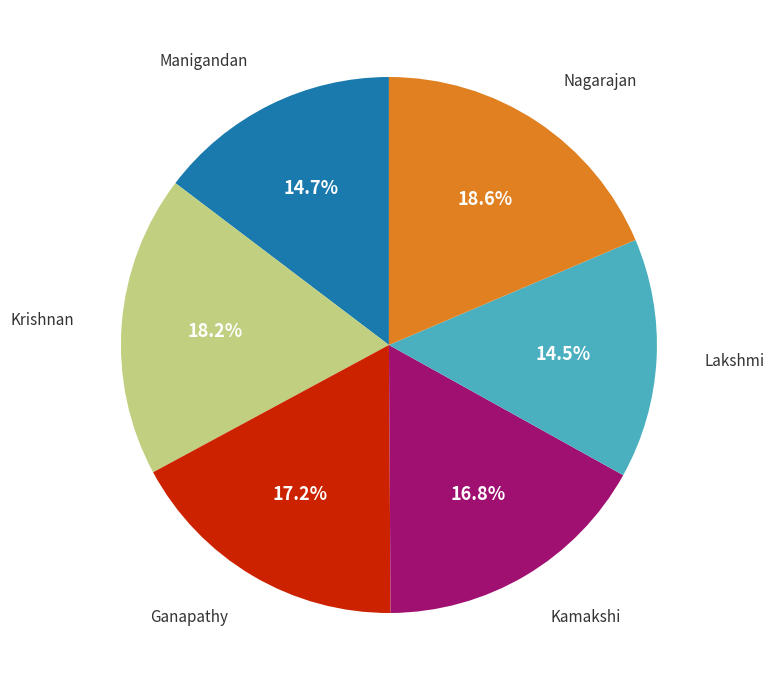

How many segments does this pie chart have?

6